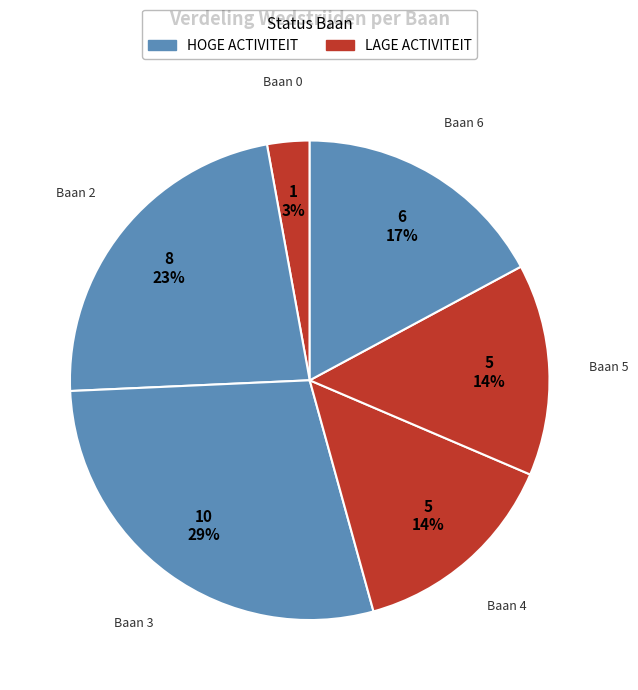

Count the number of slices in the pie.

6